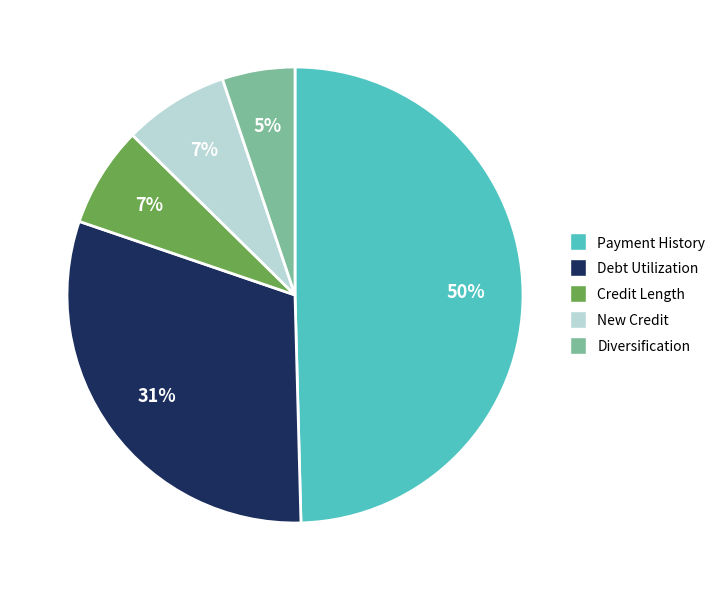

Does any single category account for the majority?

No